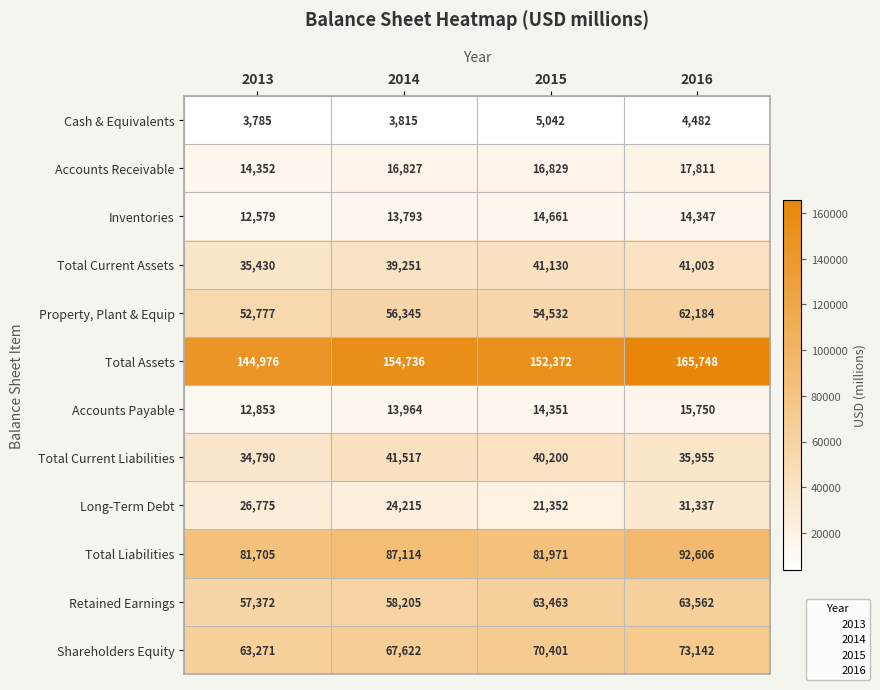

Which series changed the most between 2014 and 2016?

Total Assets